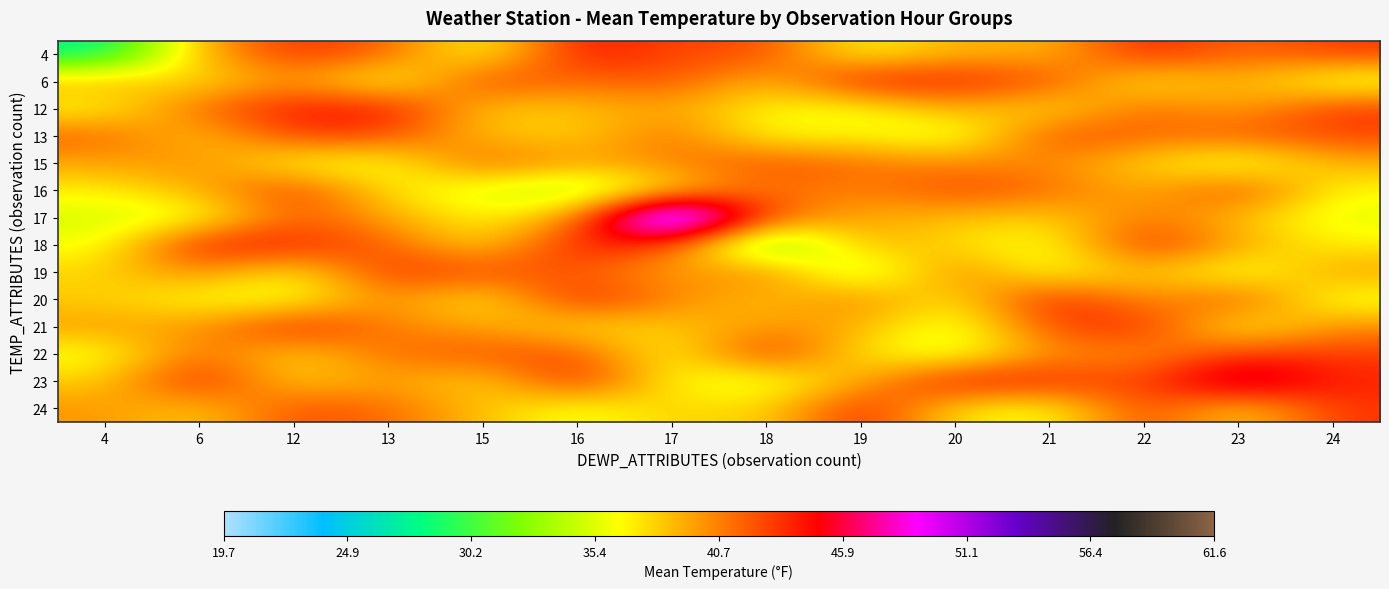

At which category is the sum across all series the highest?

17